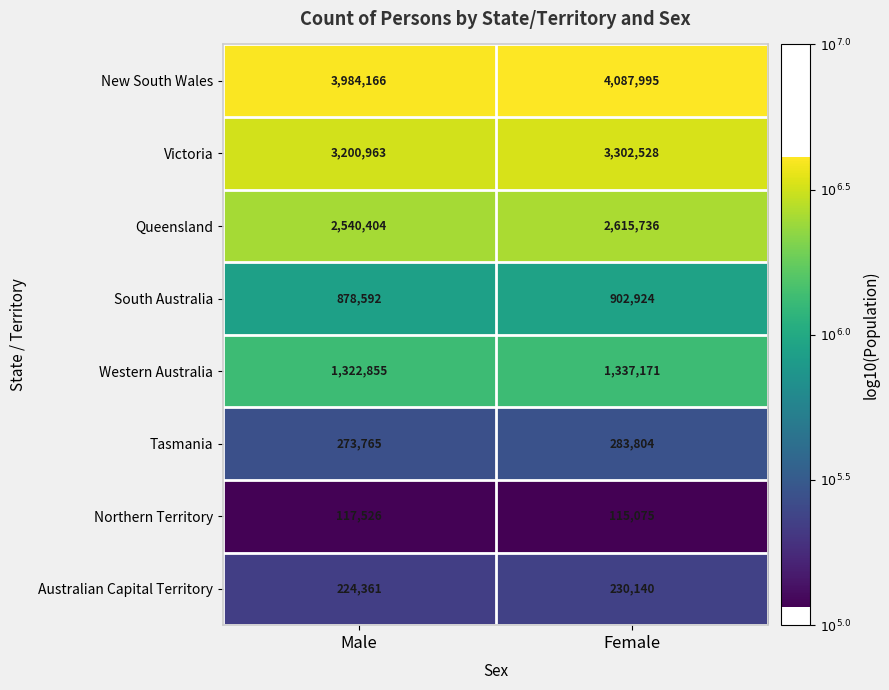

Which category has the highest value in the South Australia series?

Female